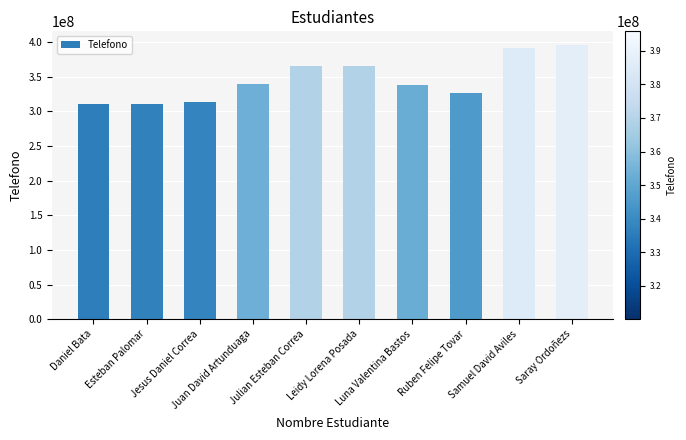

Which has a higher value, Samuel David Aviles or Leidy Lorena Posada?

Samuel David Aviles